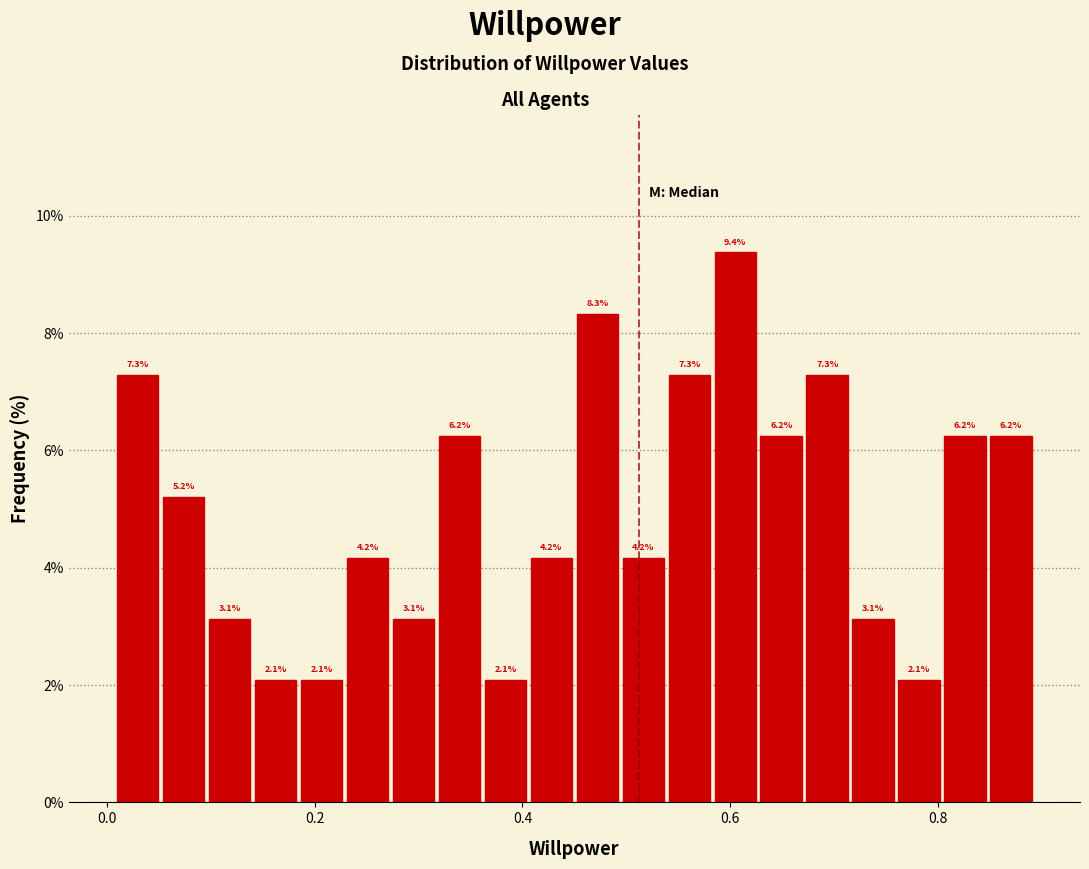

Around what value on the x-axis is the tallest bar? Give the approximate position of its centre, as read against the axis.

0.60